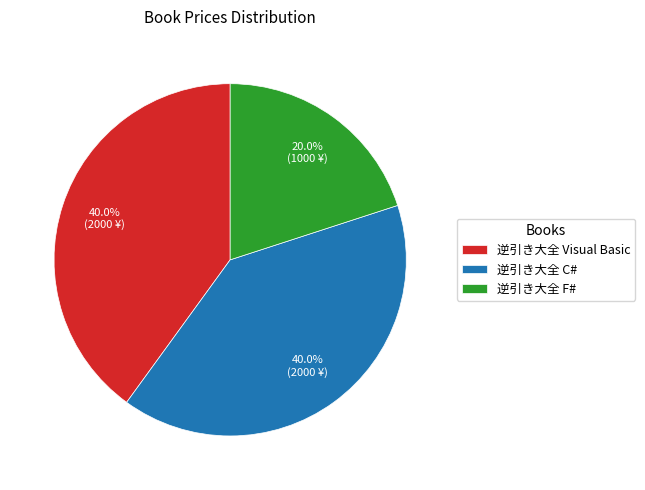

What is the ratio of the value at 逆引き大全 Visual Basic to the value at 逆引き大全 F#?

2.0